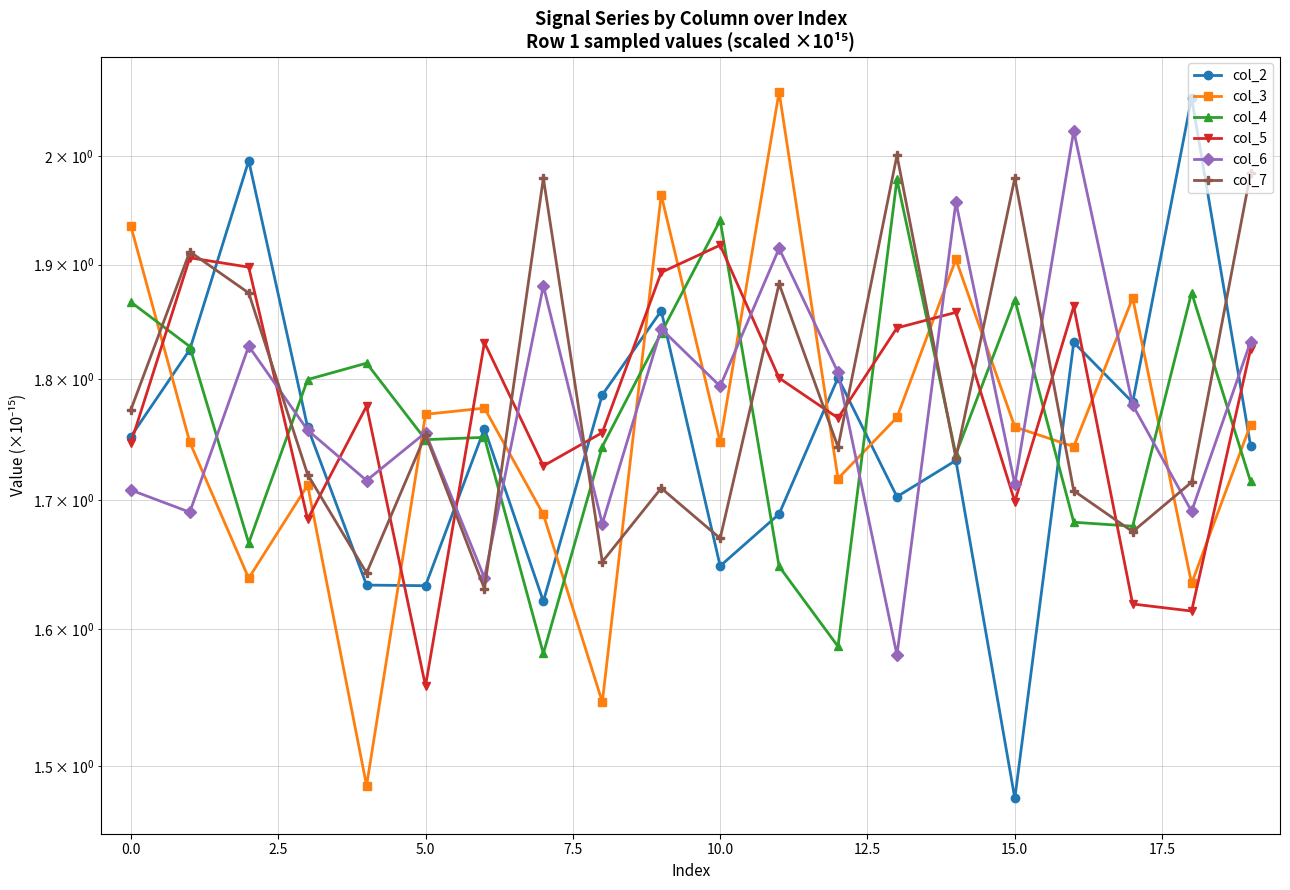

What is the total value across all series at 13?

10.9